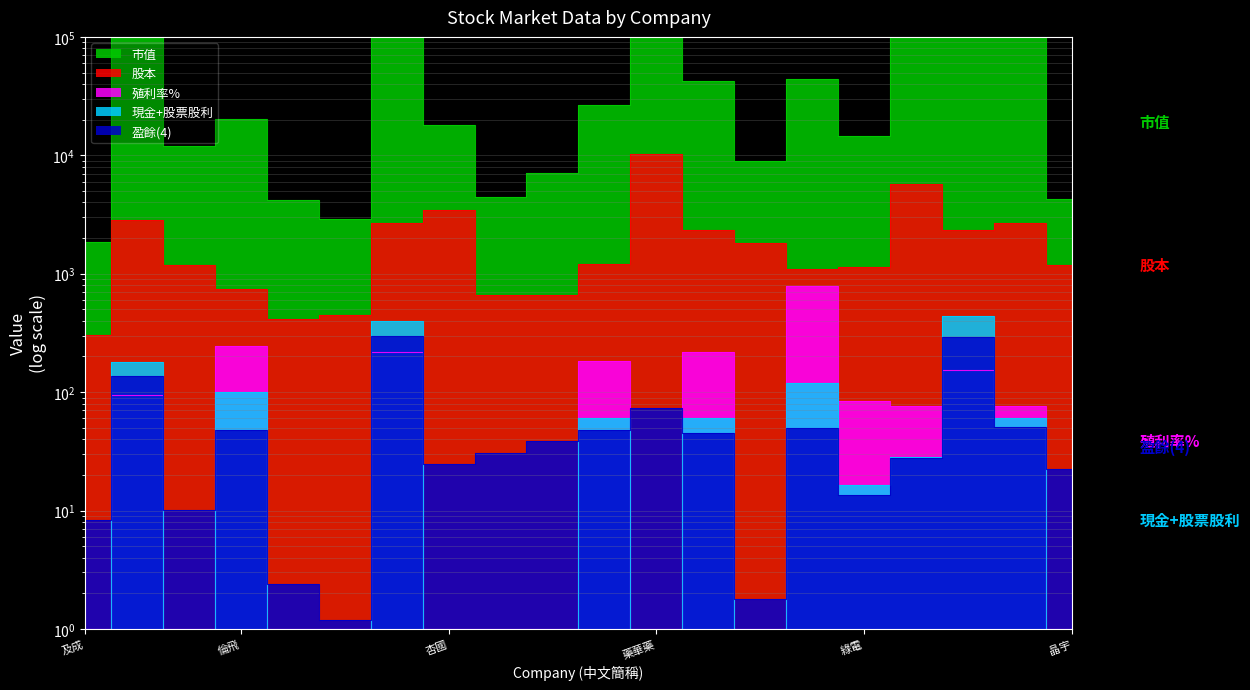

Does the chart have visible grid lines?

Yes